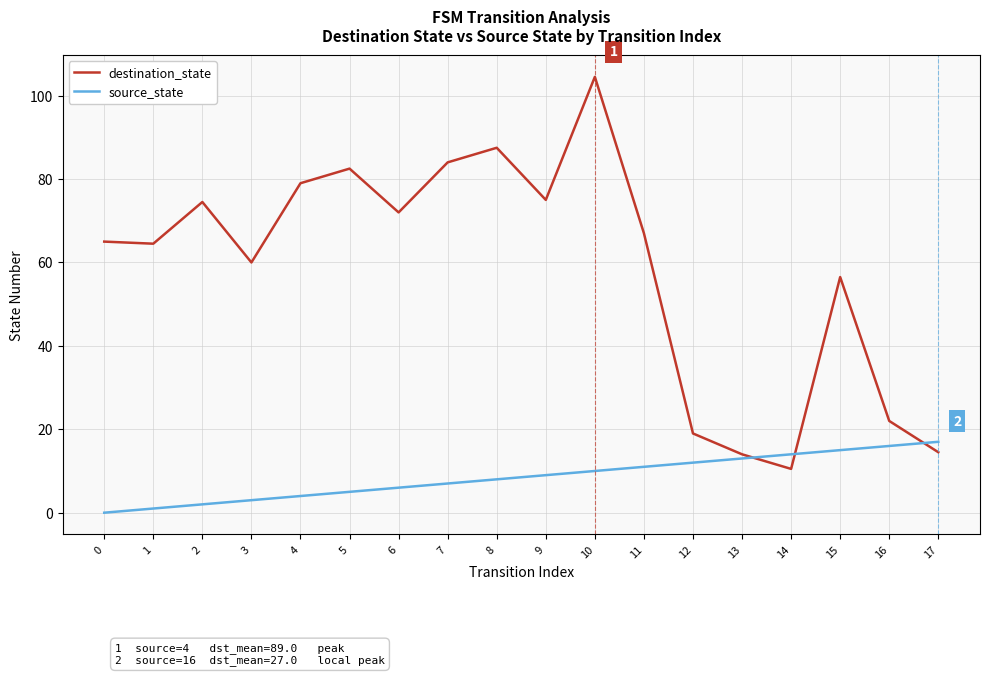

Which series ends up on top after the final intersection of destination_state and source_state?

source_state